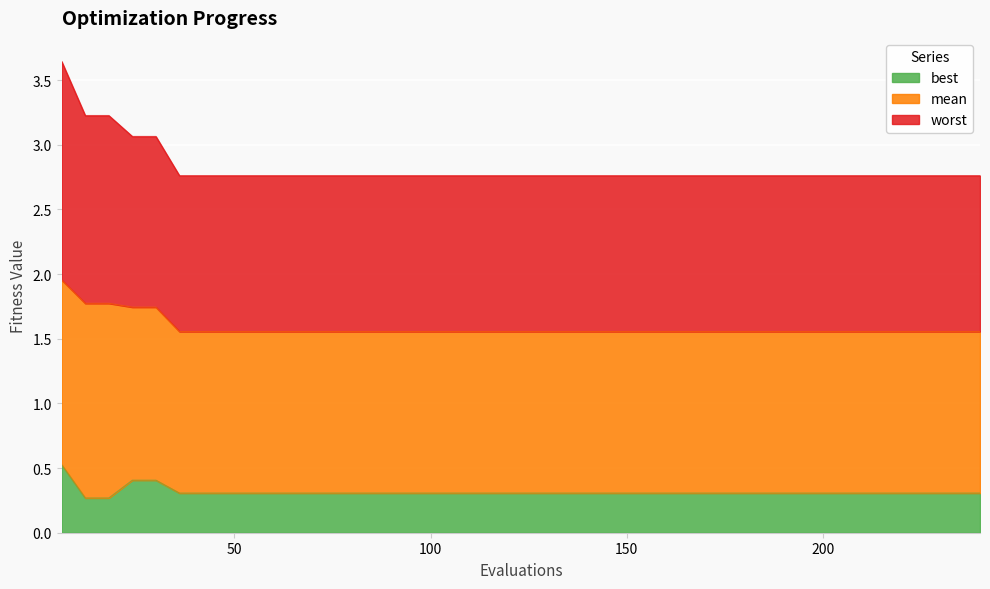

Reading left to right, what are all the values shown in this chart?

best: 6=0.5	12=0.3	18=0.3	24=0.4	30=0.4	36=0.3	42=0.3	48=0.3	54=0.3	60=0.3	66=0.3	72=0.3	78=0.3	84=0.3	90=0.3	96=0.3	102=0.3	108=0.3	114=0.3	120=0.3	126=0.3	132=0.3	138=0.3	144=0.3	150=0.3	156=0.3	162=0.3	168=0.3	174=0.3	180=0.3	186=0.3	192=0.3	198=0.3	204=0.3	210=0.3	216=0.3	222=0.3	228=0.3	234=0.3	240=0.3
mean: 6=2.0	12=1.8	18=1.8	24=1.7	30=1.7	36=1.6	42=1.6	48=1.6	54=1.6	60=1.6	66=1.6	72=1.6	78=1.6	84=1.6	90=1.6	96=1.6	102=1.6	108=1.6	114=1.6	120=1.6	126=1.6	132=1.6	138=1.6	144=1.6	150=1.6	156=1.6	162=1.6	168=1.6	174=1.6	180=1.6	186=1.6	192=1.6	198=1.6	204=1.6	210=1.6	216=1.6	222=1.6	228=1.6	234=1.6	240=1.6
worst: 6=3.6	12=3.2	18=3.2	24=3.1	30=3.1	36=2.8	42=2.8	48=2.8	54=2.8	60=2.8	66=2.8	72=2.8	78=2.8	84=2.8	90=2.8	96=2.8	102=2.8	108=2.8	114=2.8	120=2.8	126=2.8	132=2.8	138=2.8	144=2.8	150=2.8	156=2.8	162=2.8	168=2.8	174=2.8	180=2.8	186=2.8	192=2.8	198=2.8	204=2.8	210=2.8	216=2.8	222=2.8	228=2.8	234=2.8	240=2.8